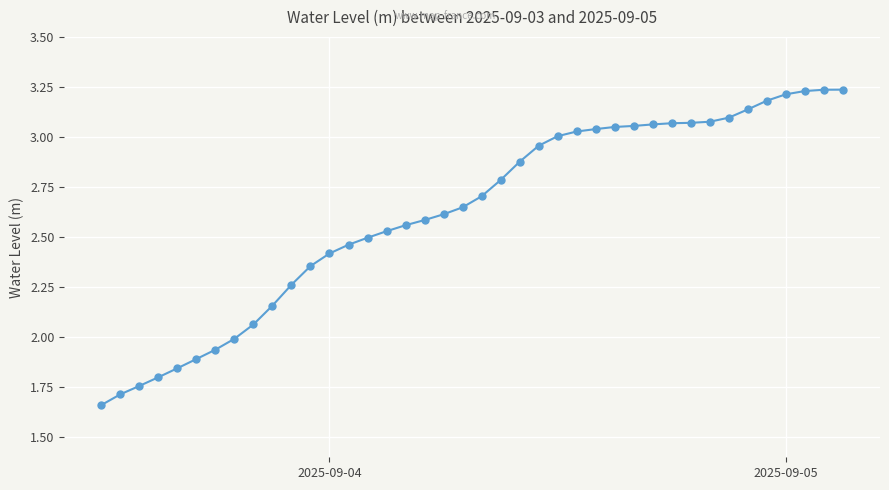

What is the sum of all values?

104.9